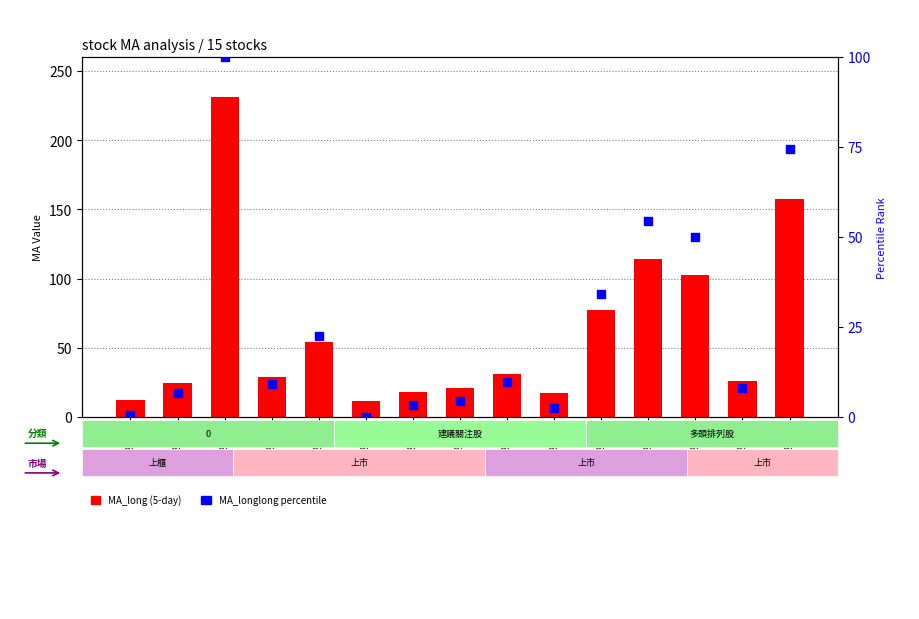

At which category is the sum across all series the highest?

9958